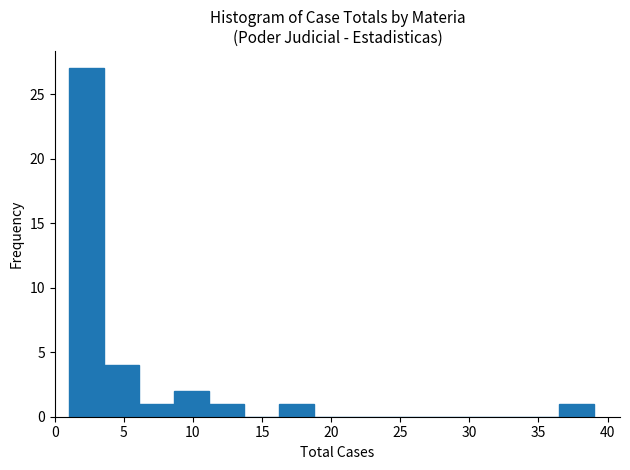

Reading left to right, list every bar in this chart as the range it spans on the x-axis followed by its height. Neither the bar edges nor the heights are printed on the chart, so give them approximately, as read against the axes.

1.0 to 3.5: 27
3.5 to 6.0: 4
6.0 to 8.5: 1
8.5 to 11.0: 2
11.0 to 13.5: 1
13.5 to 16.0: 0
16.0 to 18.5: 1
18.5 to 21.5: 0
21.5 to 24.0: 0
24.0 to 26.5: 0
26.5 to 29.0: 0
29.0 to 31.5: 0
31.5 to 34.0: 0
34.0 to 36.5: 0
36.5 to 39.0: 1